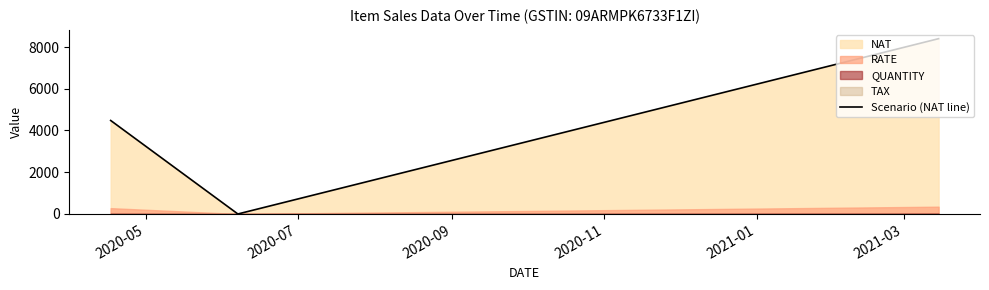

What is the difference between the maximum and minimum values?

8400